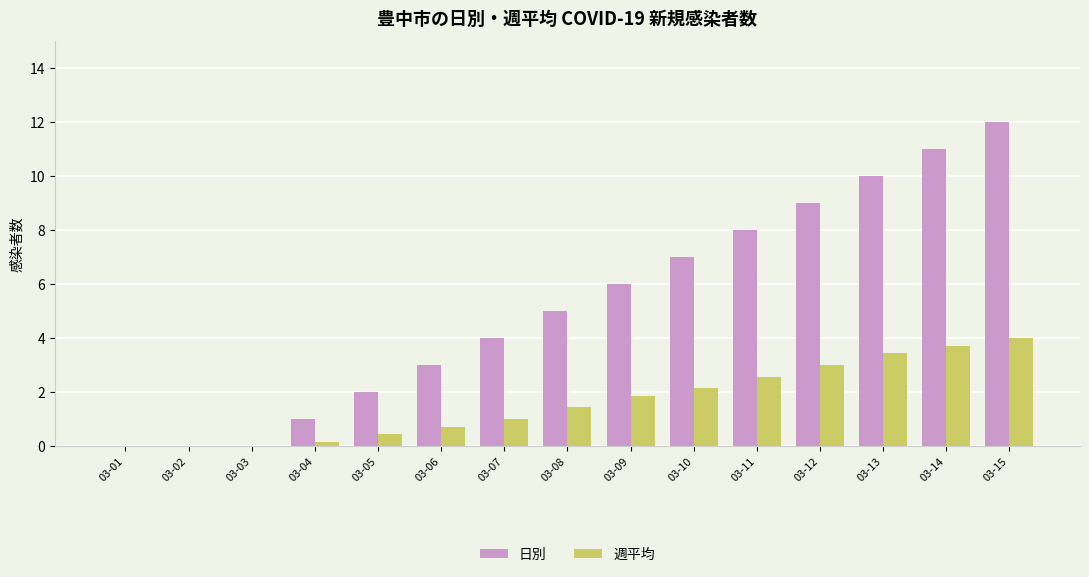

The value of 週平均 at 03-03 is 0.0. True or false?

True